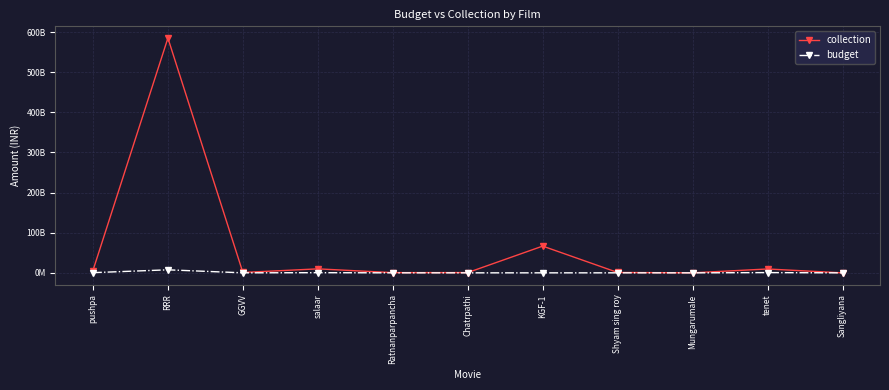

The budget series shows 32123652 at Shyam sing roy. True or false?

False